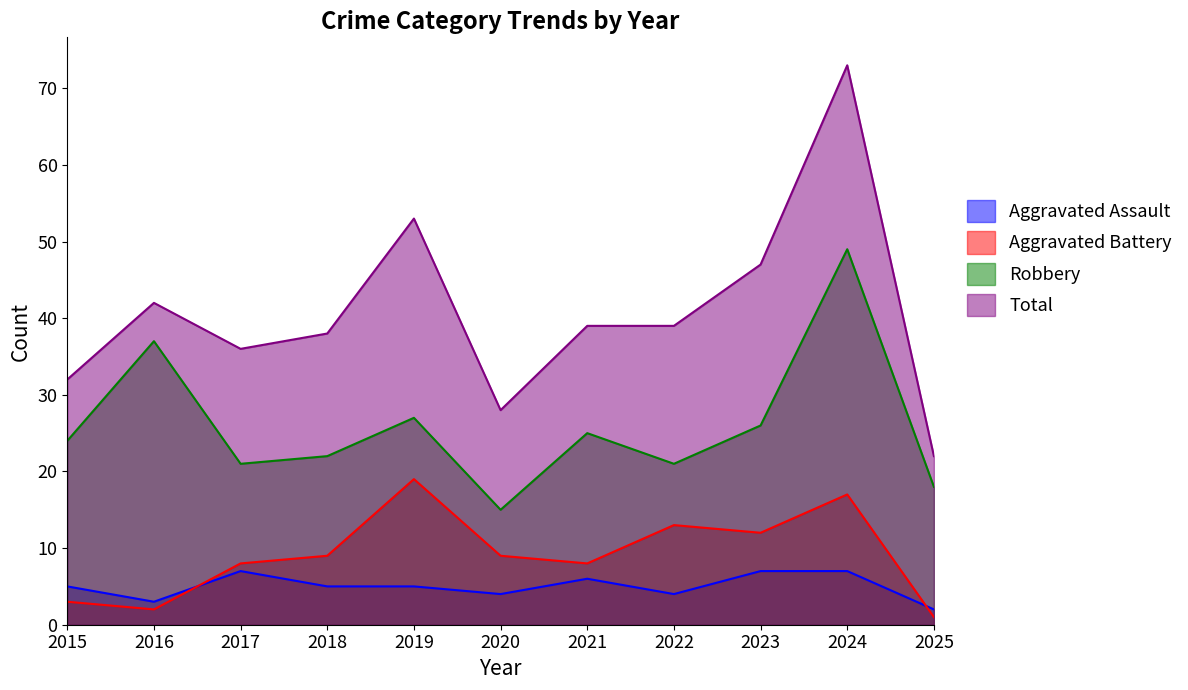

Where is Aggravated Battery nearest to the value 10?

2018